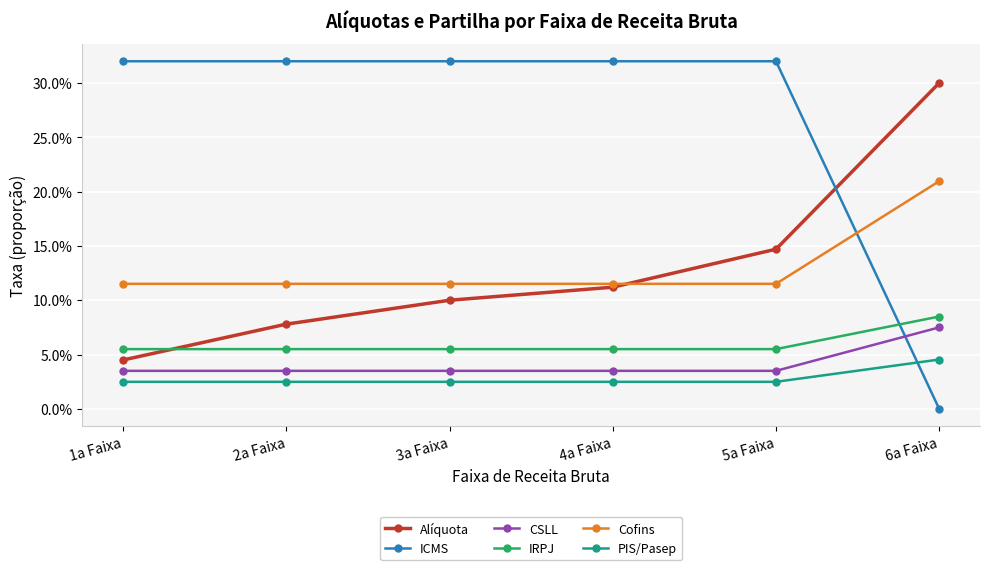

What is the difference between the maximum and minimum values in the ICMS series?

0.3